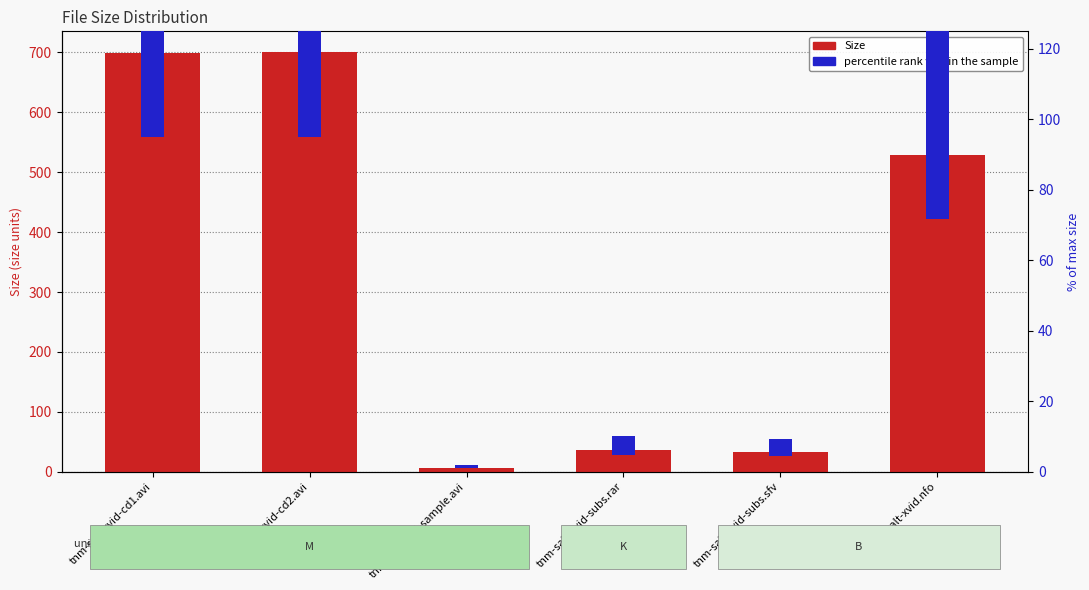

Which series has the largest total across all categories?

Size